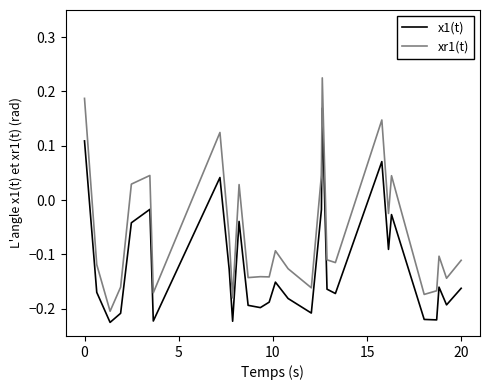

What is the difference between the maximum and minimum values in the x1(t) series?

0.4